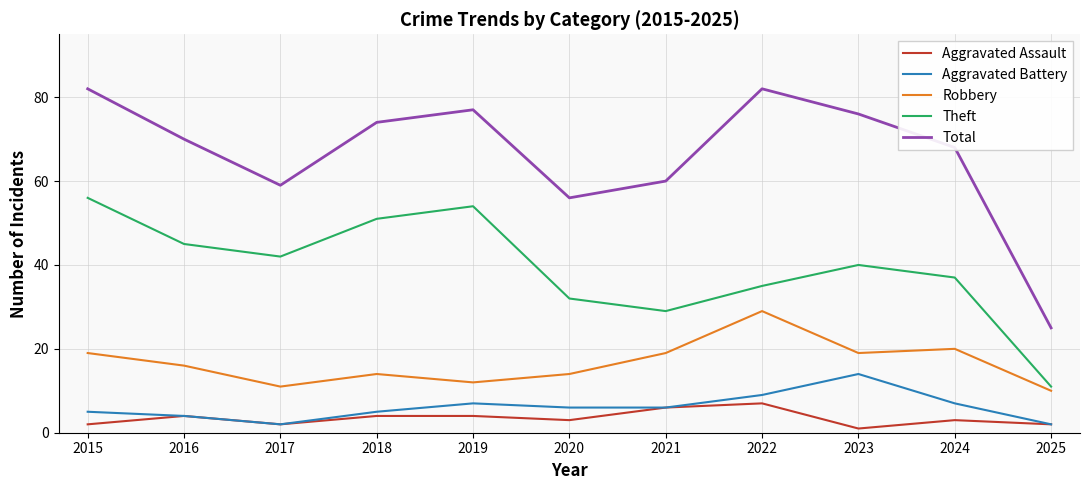

True or false: Aggravated Battery and Robbery cross at least once.

False